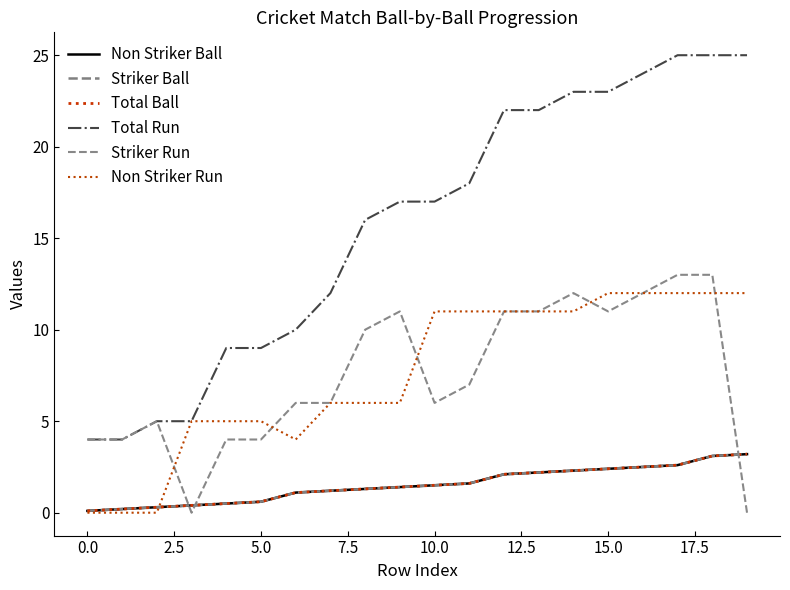

Is this an area chart (filled region under the line)?

No